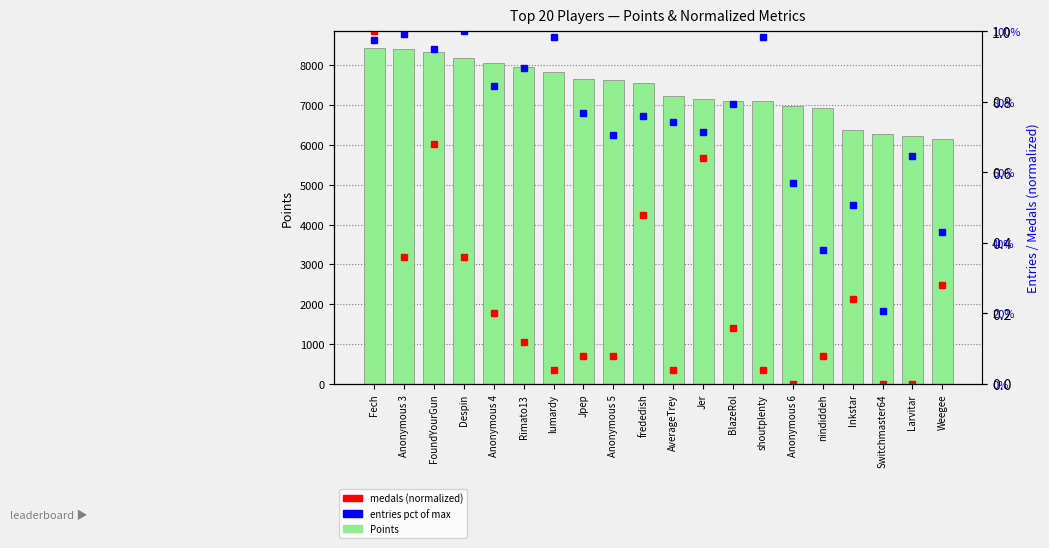

Reading right to left, transcribe all the data shown in this chart.

Points: Weegee=6147.0	Larvitar=6214.0	Switchmaster64=6274.0	Inkstar=6370.0	nindiddeh=6929.0	Anonymous 6=6966.0	shoutplenty=7088.0	BlazeRol=7100.0	Jer=7152.0	AverageTrey=7235.0	frededish=7546.0	Anonymous 5=7630.0	Jpep=7642.0	lumardy=7831.0	Rimato13=7965.0	Anonymous 4=8062.0	Despin=8172.0	FoundYourGun=8326.0	Anonymous 3=8415.0	Fech=8430.0
entries pct: Weegee=0.4	Larvitar=0.6	Switchmaster64=0.2	Inkstar=0.5	nindiddeh=0.4	Anonymous 6=0.6	shoutplenty=1.0	BlazeRol=0.8	Jer=0.7	AverageTrey=0.7	frededish=0.8	Anonymous 5=0.7	Jpep=0.8	lumardy=1.0	Rimato13=0.9	Anonymous 4=0.8	Despin=1.0	FoundYourGun=0.9	Anonymous 3=1.0	Fech=1.0
medals norm: Weegee=0.3	Larvitar=0.0	Switchmaster64=0.0	Inkstar=0.2	nindiddeh=0.1	Anonymous 6=0.0	shoutplenty=0.0	BlazeRol=0.2	Jer=0.6	AverageTrey=0.0	frededish=0.5	Anonymous 5=0.1	Jpep=0.1	lumardy=0.0	Rimato13=0.1	Anonymous 4=0.2	Despin=0.4	FoundYourGun=0.7	Anonymous 3=0.4	Fech=1.0